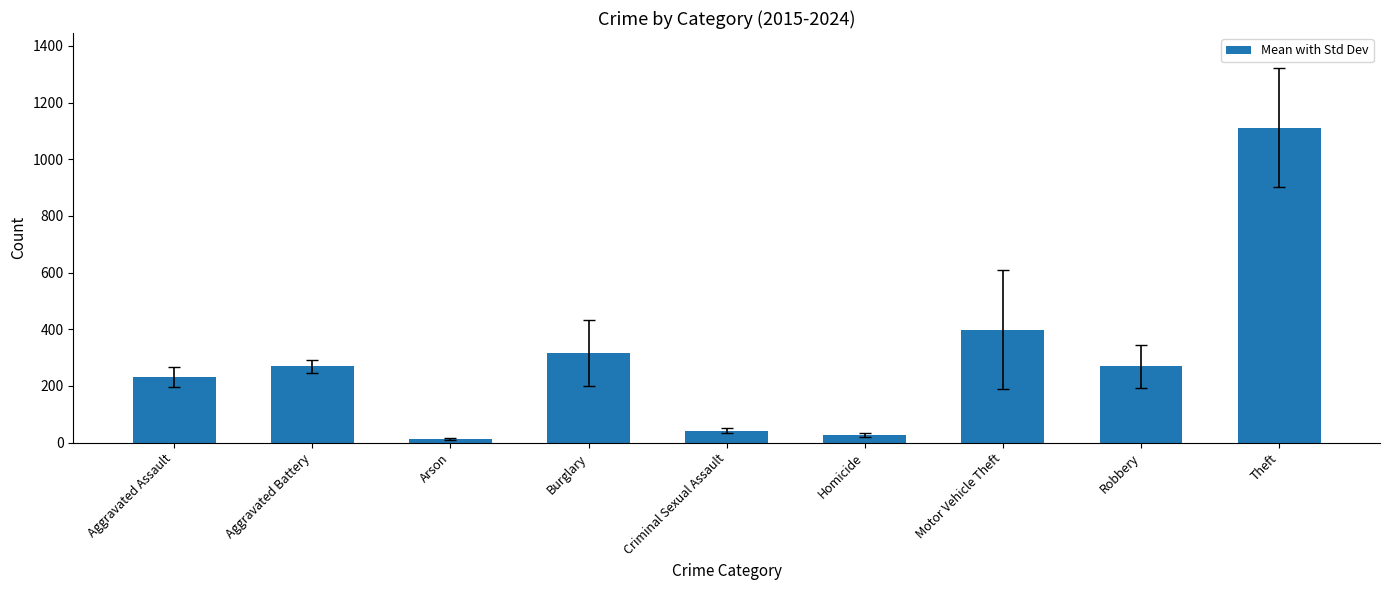

Which has a higher value, Arson or Aggravated Assault?

Aggravated Assault